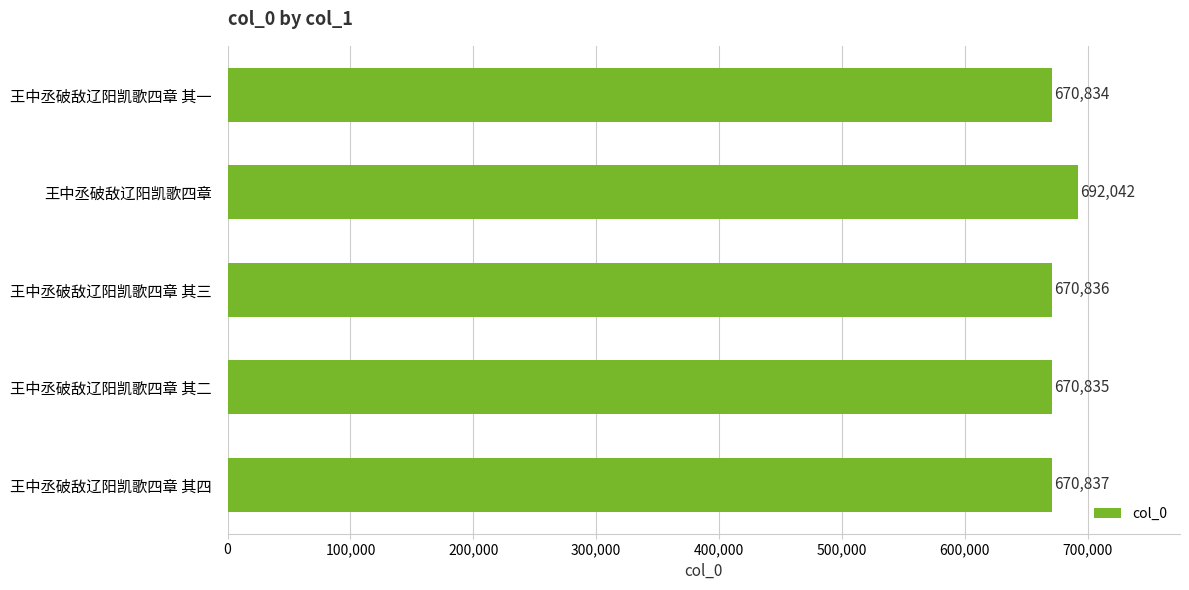

What is the difference between the maximum and minimum values?

21208